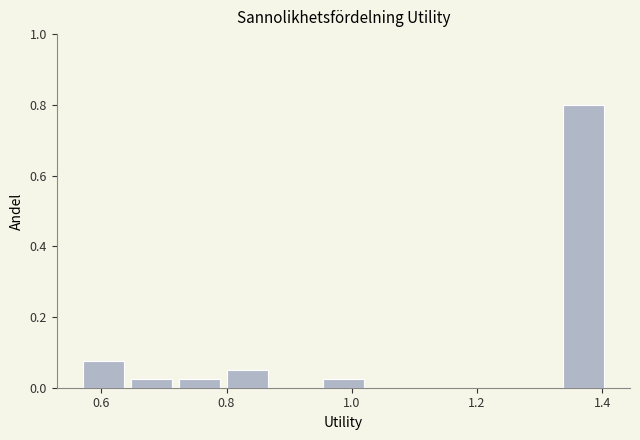

Around what value on the x-axis is the tallest bar? Give the approximate position of its centre, as read against the axis.

1.38